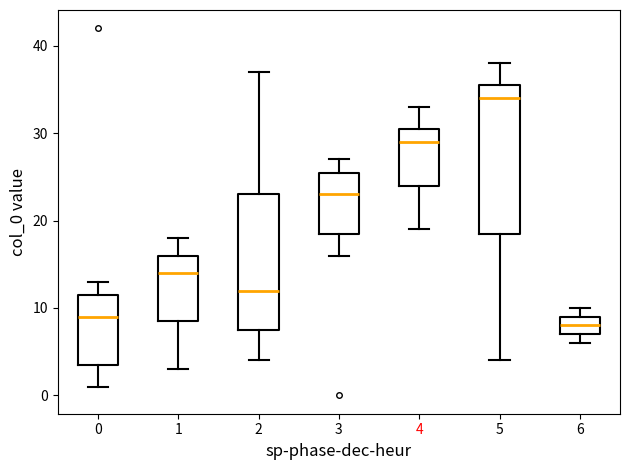

Where does the median line of the box at x = 2 sit on the y-axis? The values are not printed on the chart, so give them approximately, as read against the axis.

12